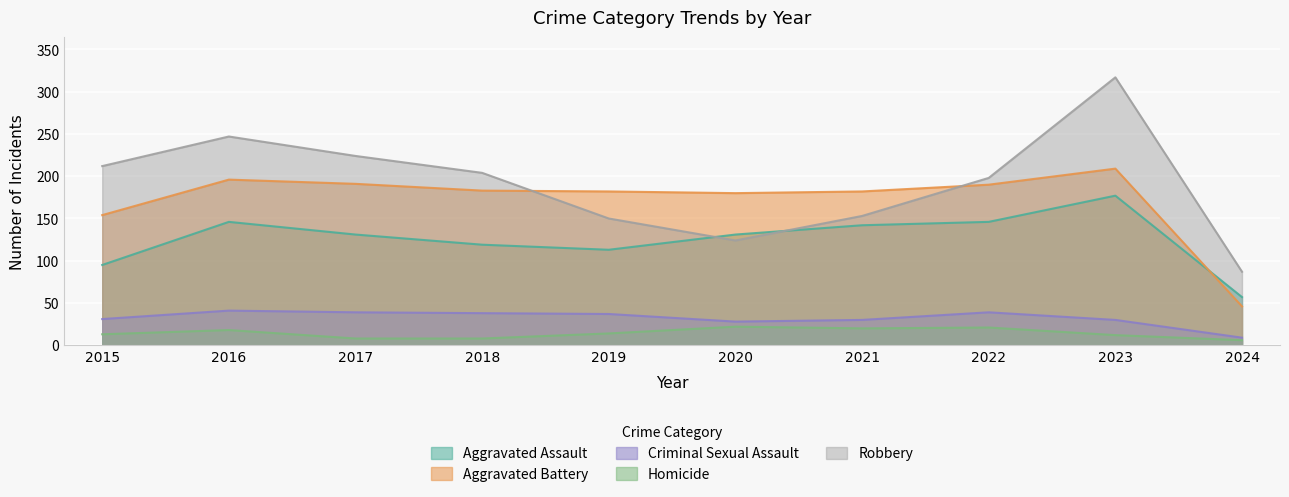

The Criminal Sexual Assault series shows 48 at 2020. True or false?

False